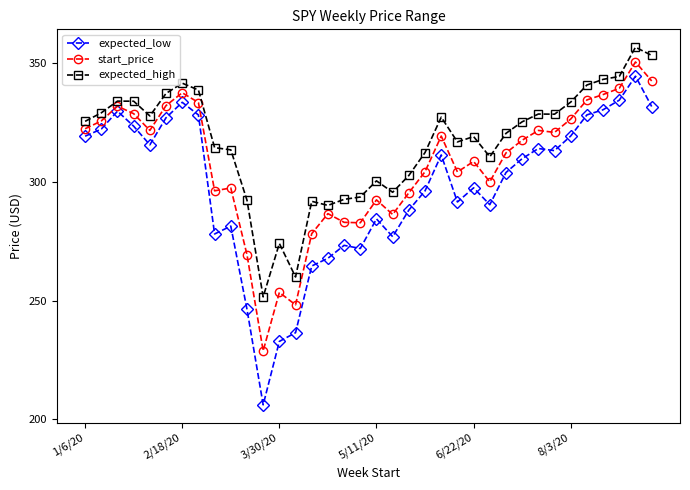

What is the average value of the expected_low series?

297.9